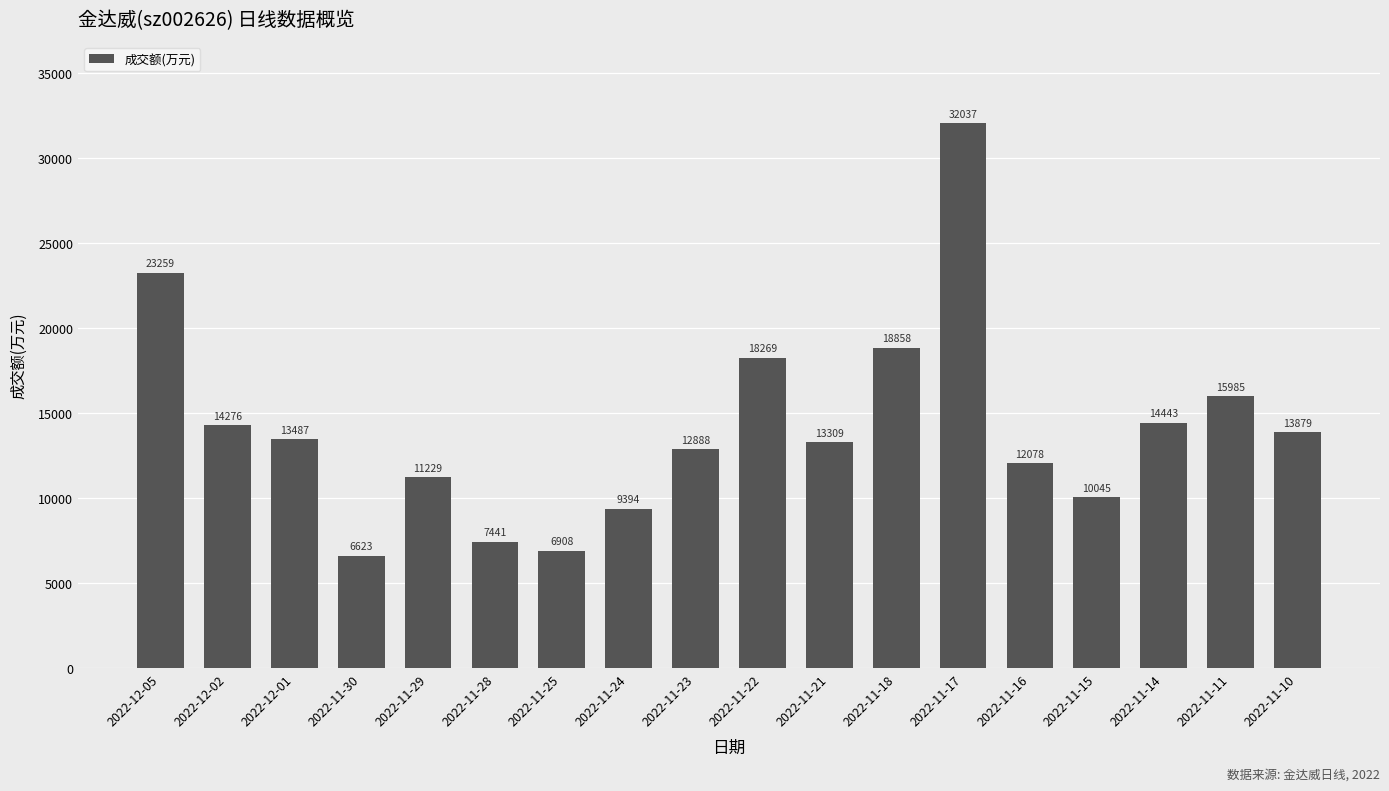

What is the sum of all values?

254408